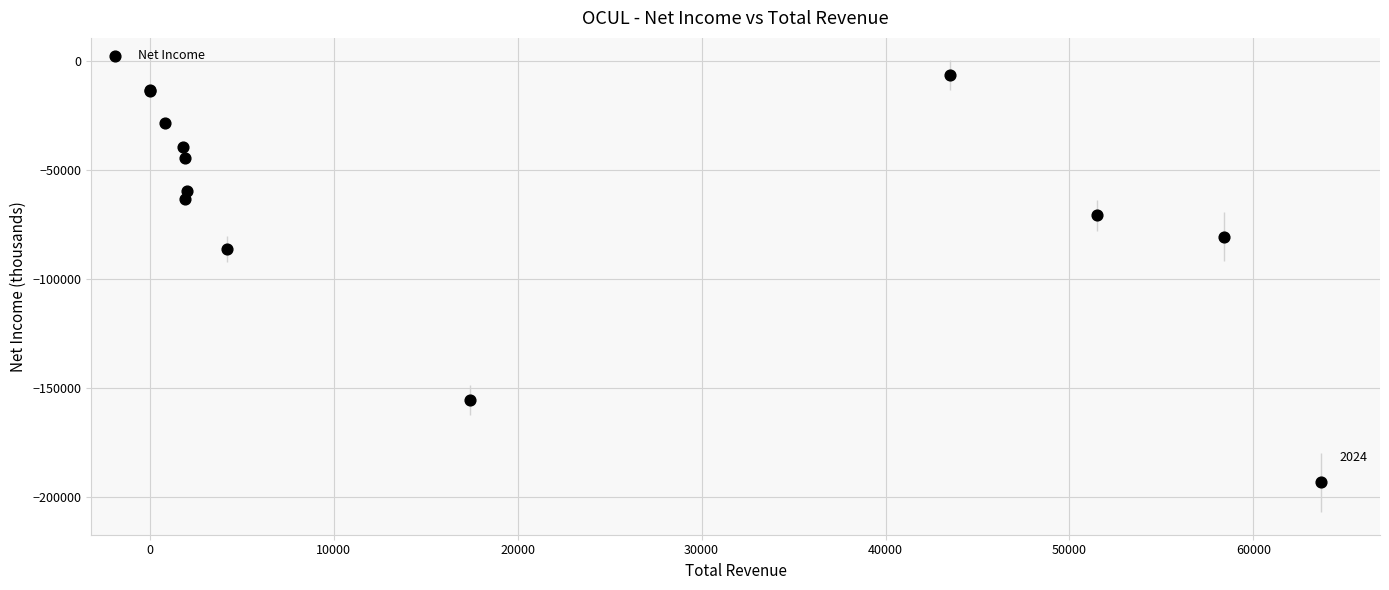

What Y value in the scatter plot is closest to -100050?

-86400